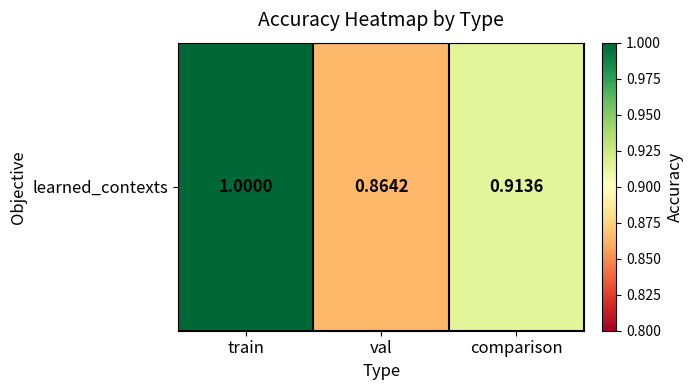

Rank the categories by value from lowest to highest.

val, comparison, train